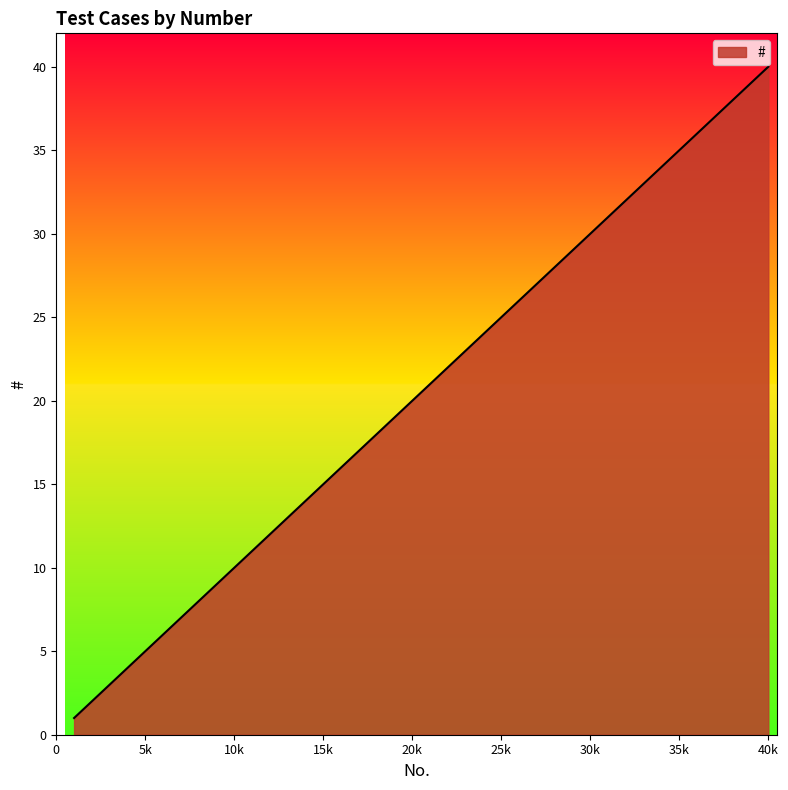

How many distinct data groups are displayed?

1